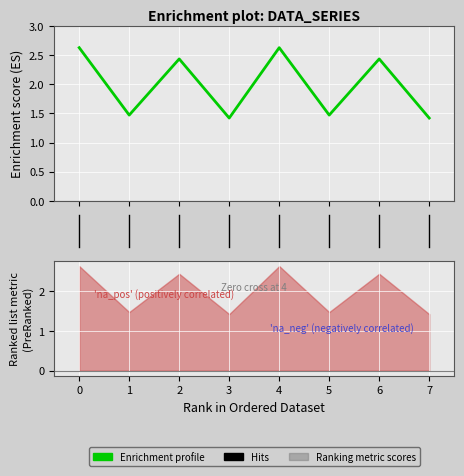

Count the number of categories in the chart.

8